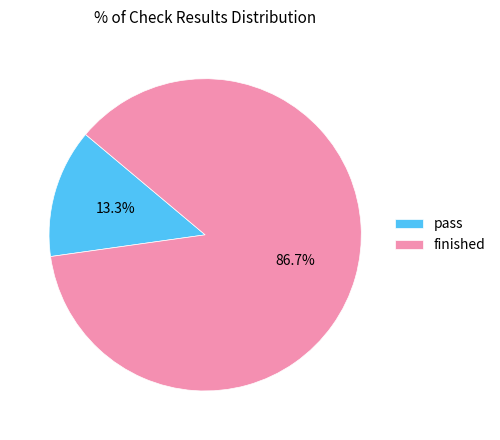

Count the number of slices in the pie.

2